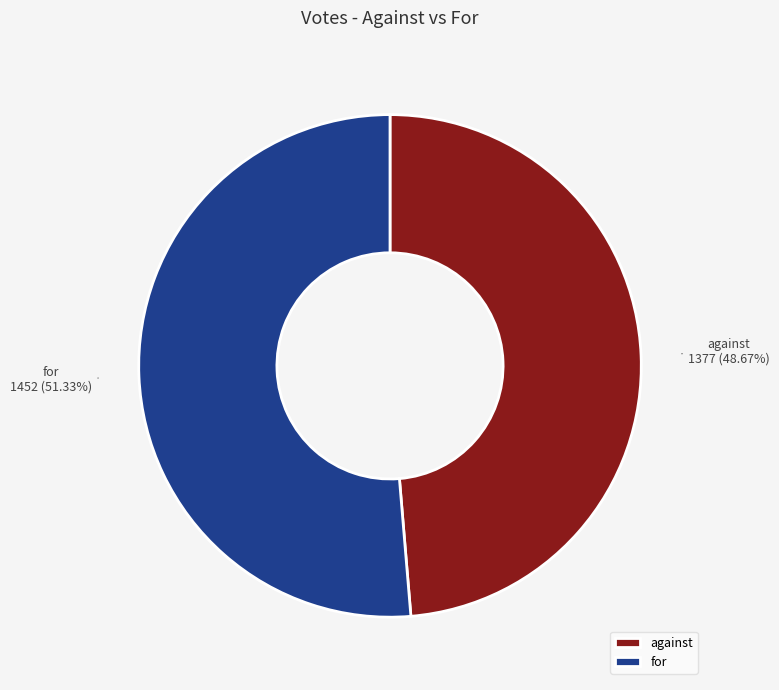

To the nearest percent, what is the average slice percentage?

50%